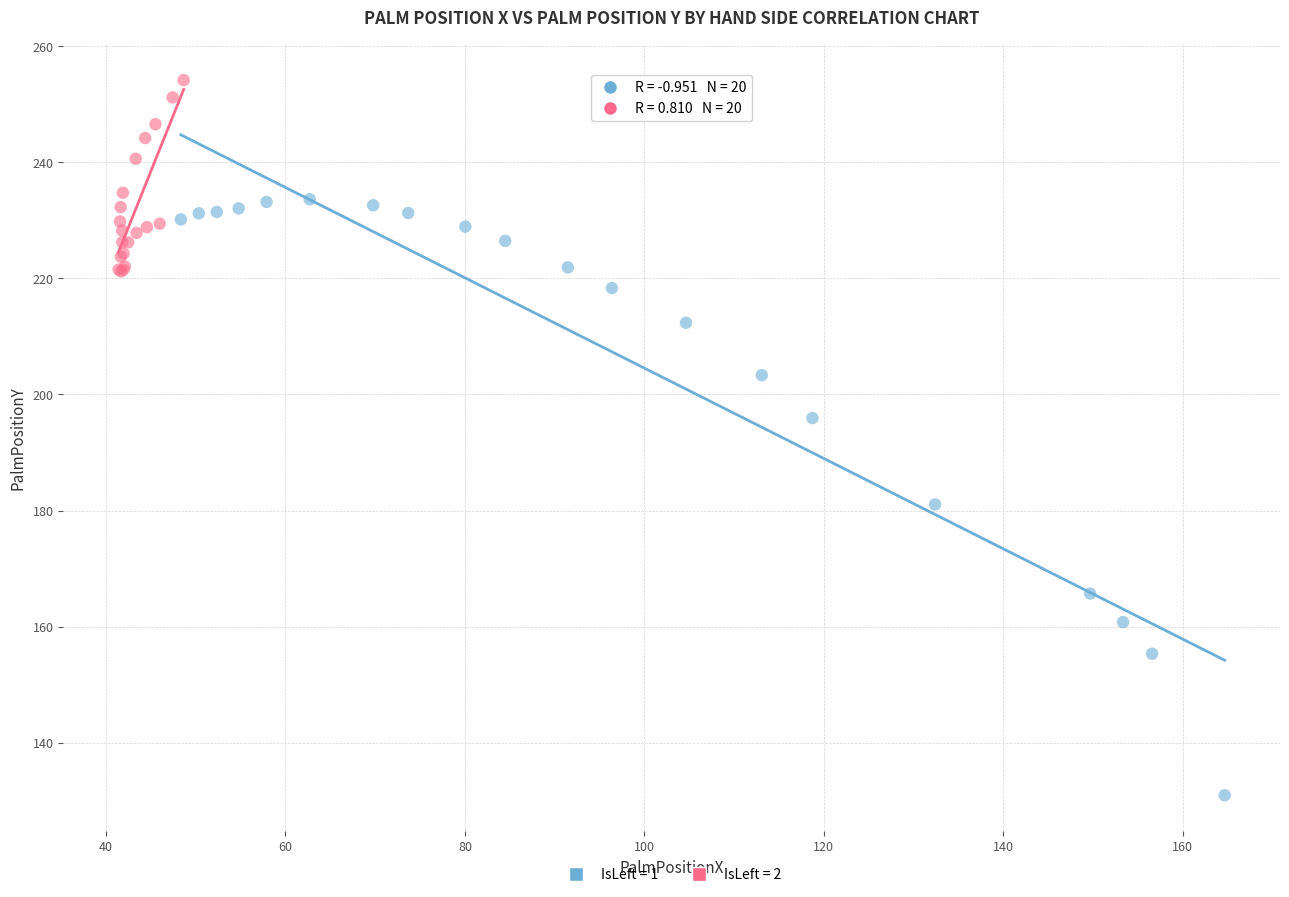

Which series reaches the minimum Y coordinate?

IsLeft = 1